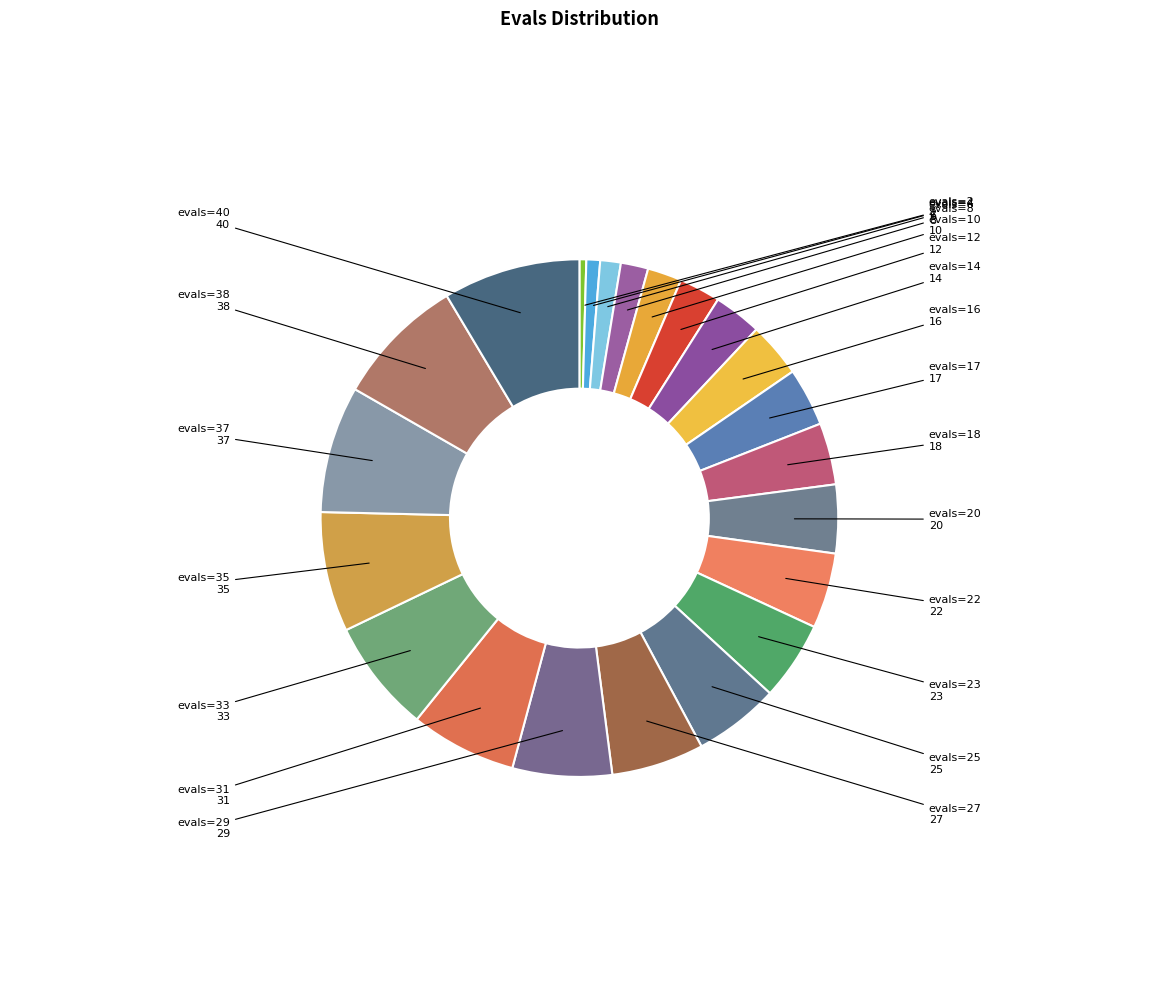

How many segments does this pie chart have?

22